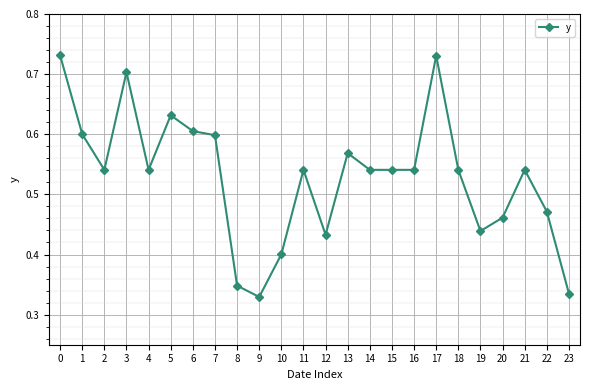

The chart shows a value of 1.3 at 0. True or false?

False